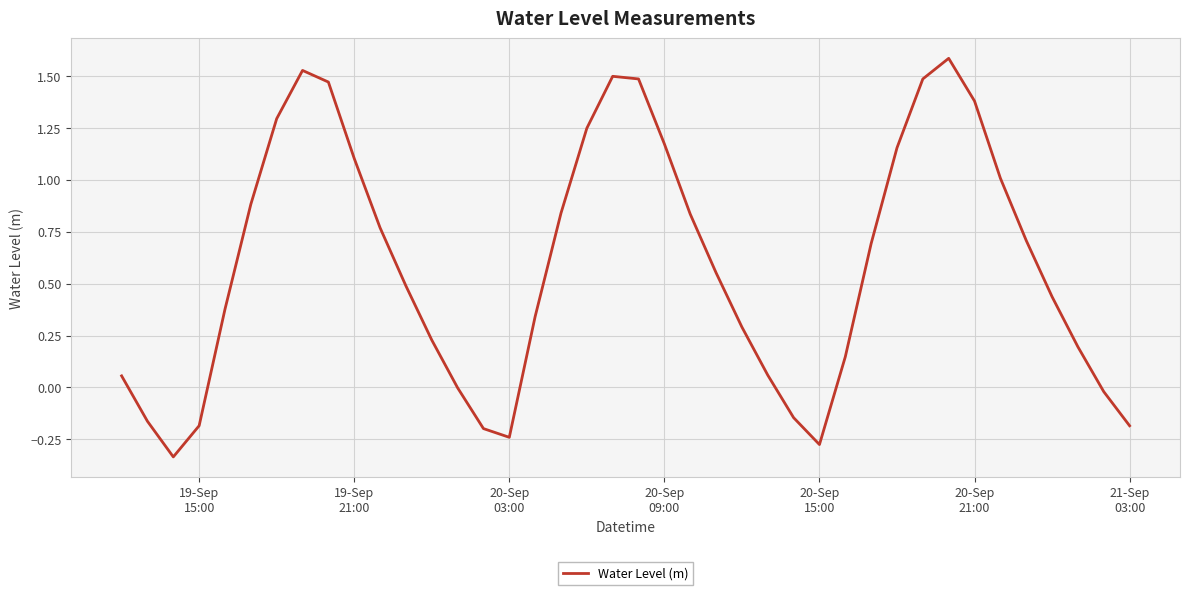

What is the greatest value displayed?

1.6